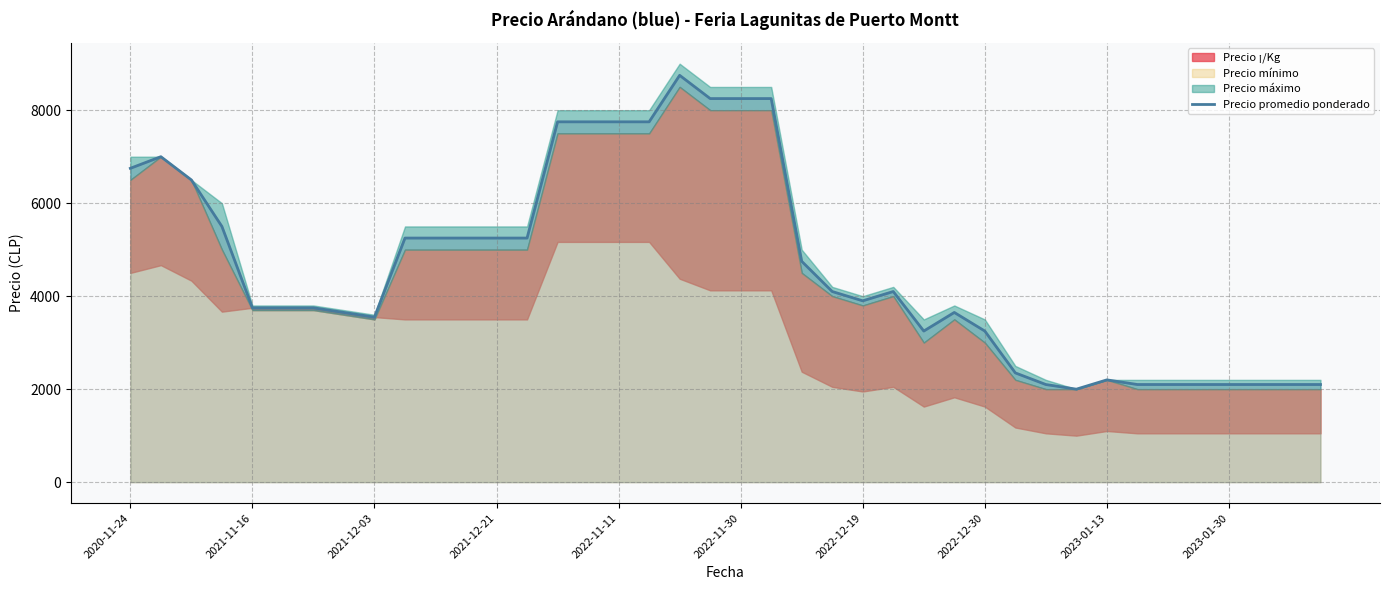

Where is the data nearest to the value 5375?

2021-12-21